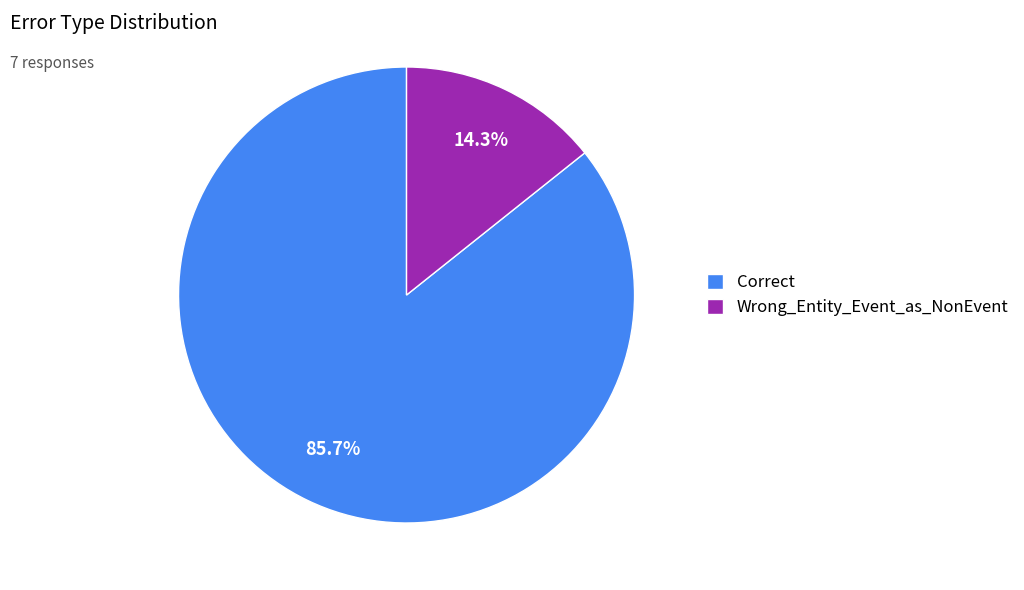

True or false: Wrong_Entity_Event_as_NonEvent accounts for 14% of the total.

True